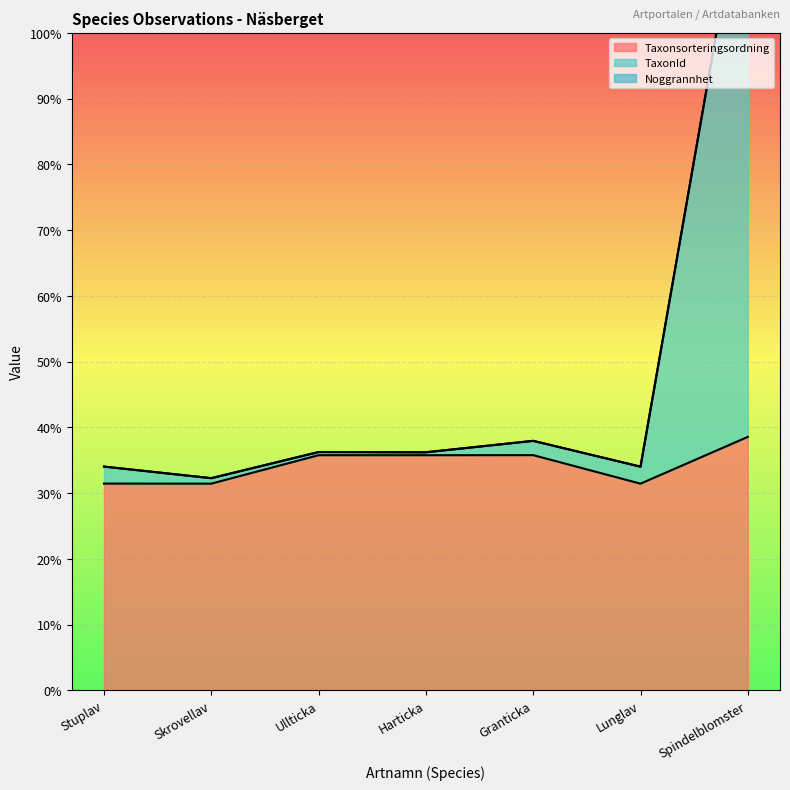

Between Skrovellav and Granticka, which series saw the biggest shift?

TaxonId